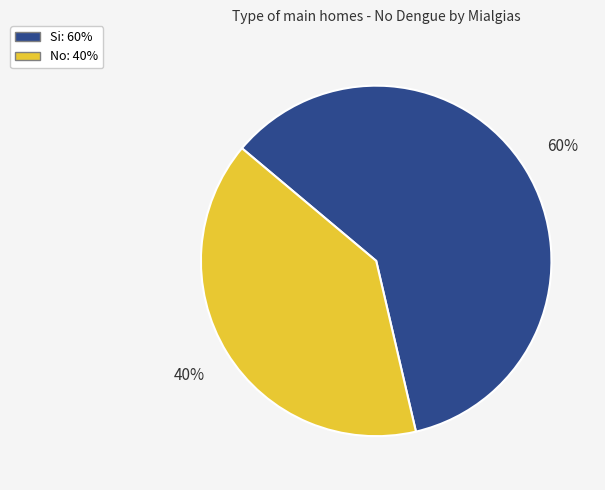

What is the majority slice?

Si